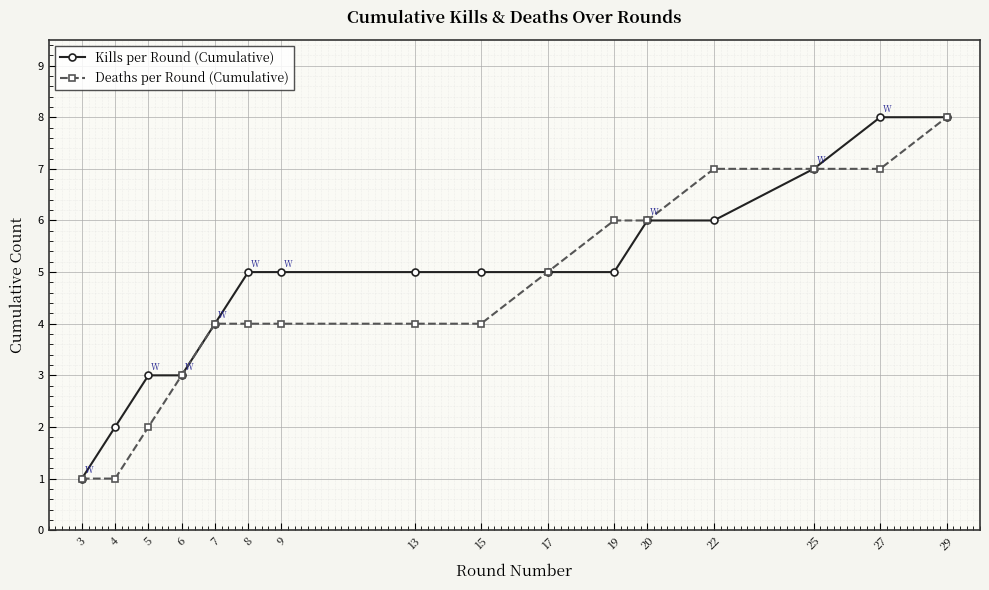

What value does the Kills per Round (Cumulative) series have at 29?

8